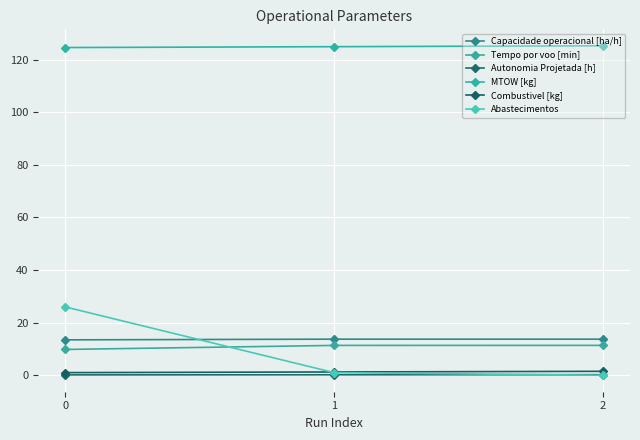

What is the approximate value of MTOW [kg] at 0?

124.6